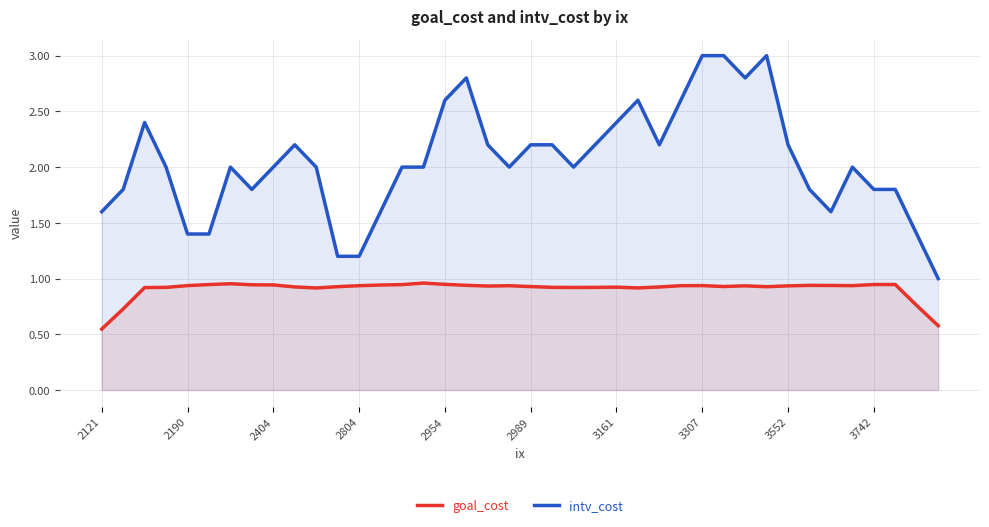

List the series in order of their overall mean, lowest first.

goal_cost, intv_cost